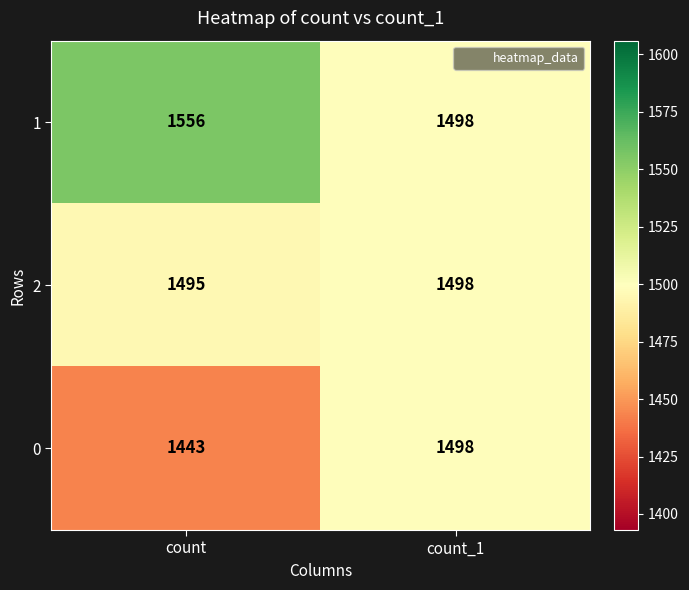

How many data points does each series have?

2